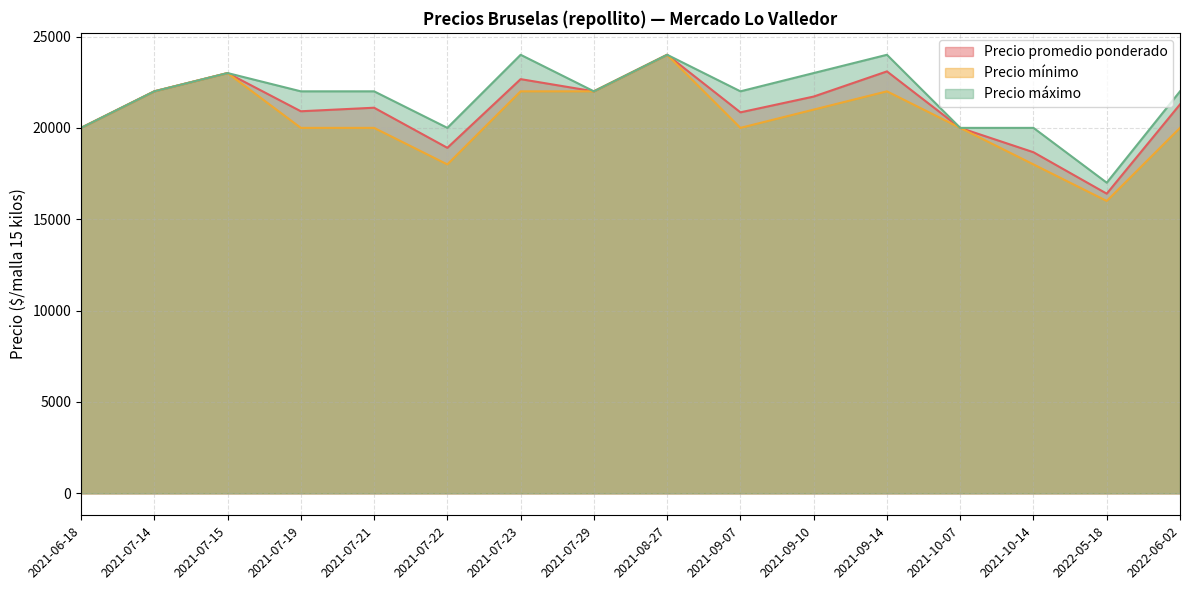

List the labels in order of Precio mínimo value, smallest first.

2022-05-18, 2021-07-22, 2021-10-14, 2021-06-18, 2021-07-19, 2021-07-21, 2021-09-07, 2021-10-07, 2022-06-02, 2021-09-10, 2021-07-14, 2021-07-23, 2021-07-29, 2021-09-14, 2021-07-15, 2021-08-27